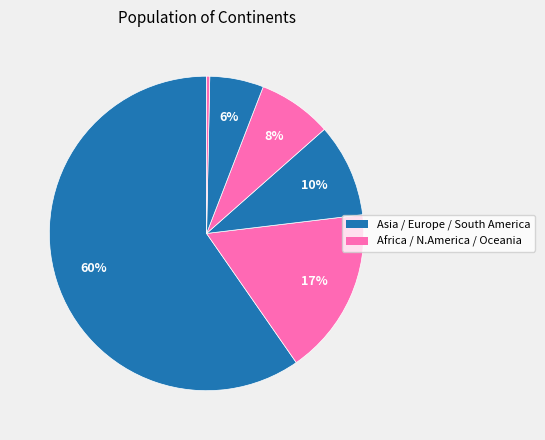

Count the number of slices in the pie.

6